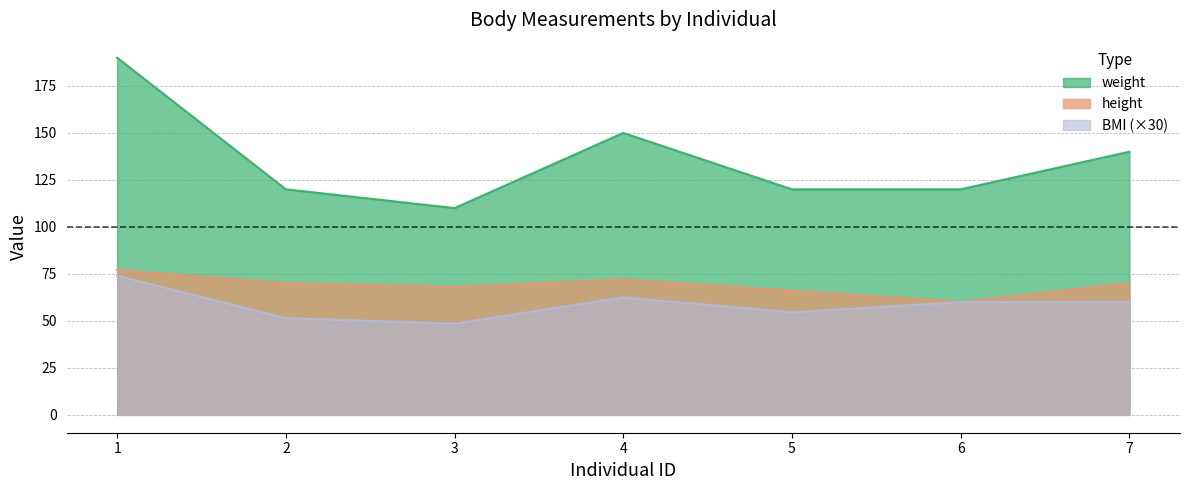

At 4, list the series in order from largest to smallest.

weight, height, BMI (×30)